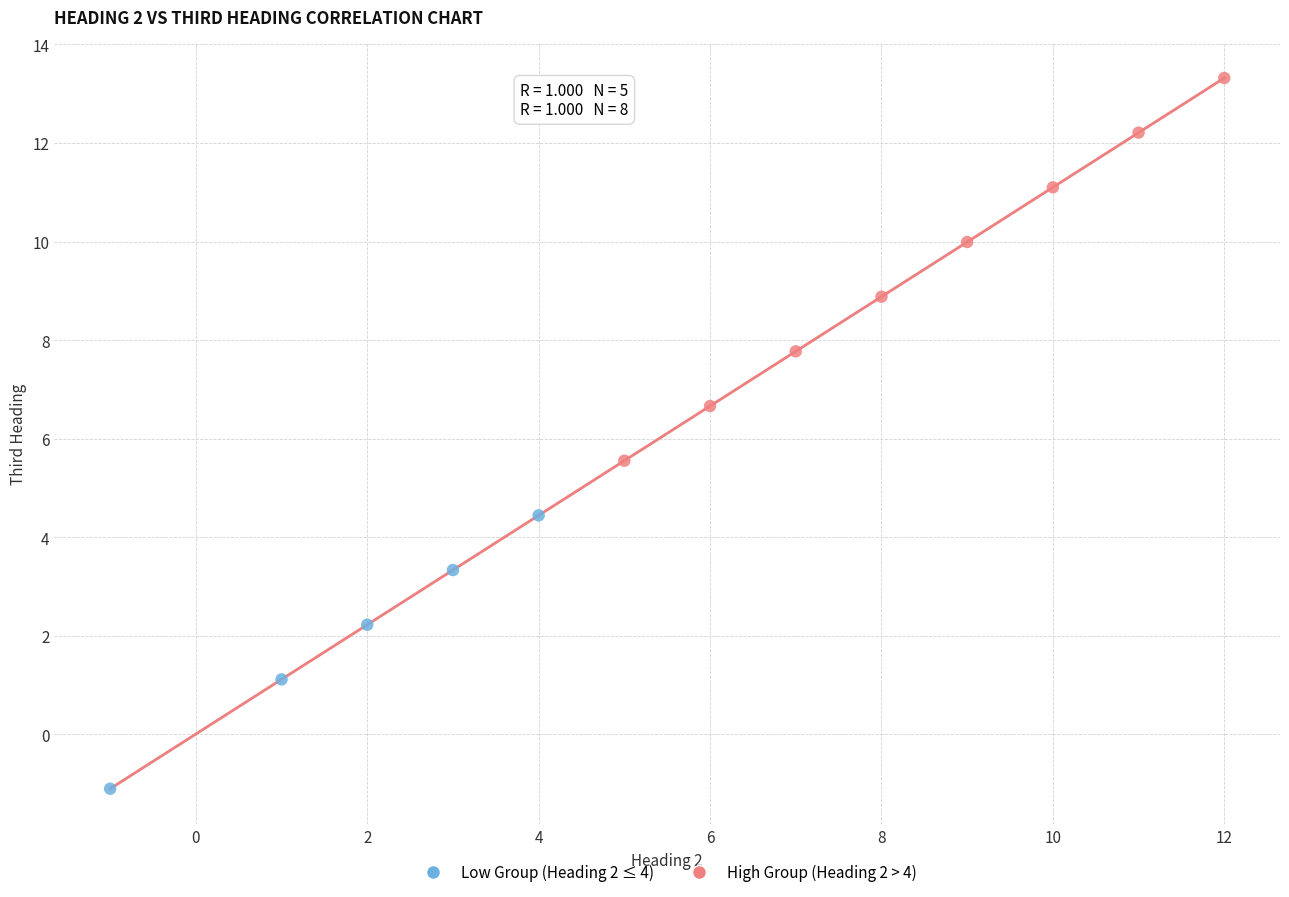

Which series contains the lowest Y value?

Low Group (Heading 2 ≤ 4)